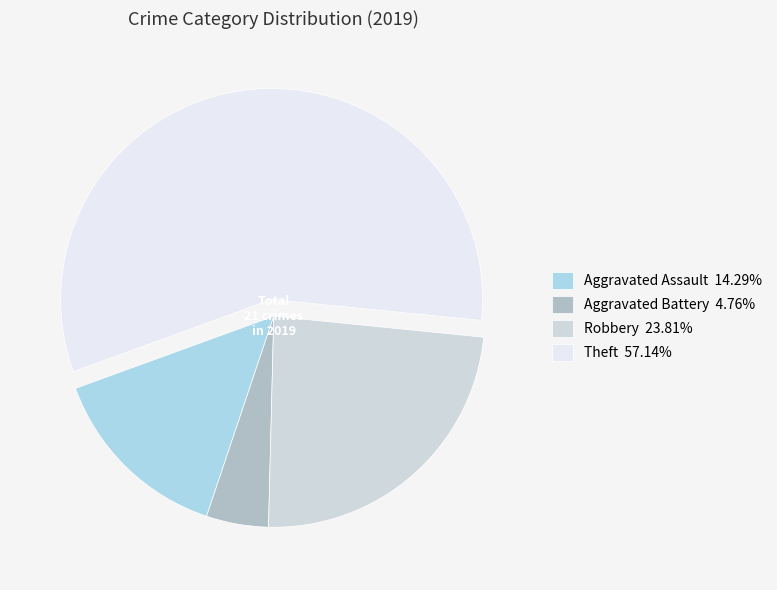

Is it true that Robbery is 36% of the pie?

False